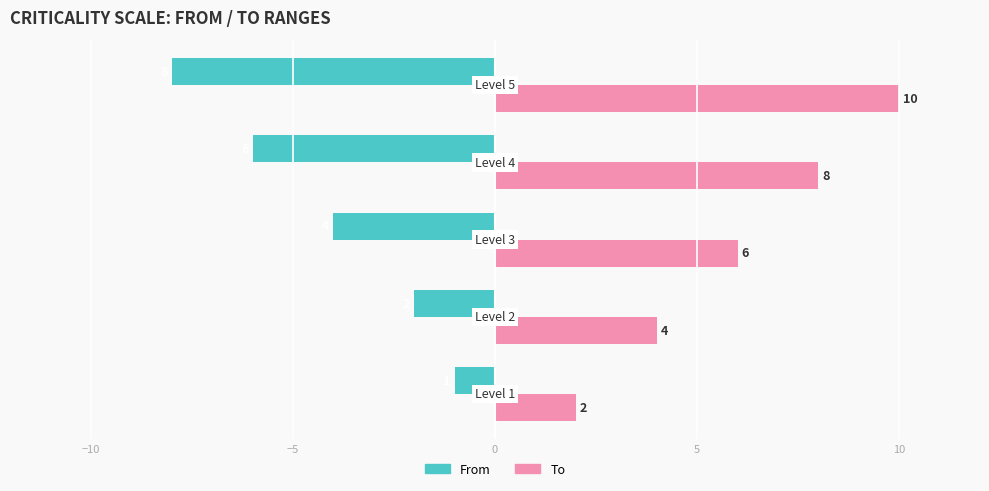

List the series in order of their peak value, lowest first.

From, To